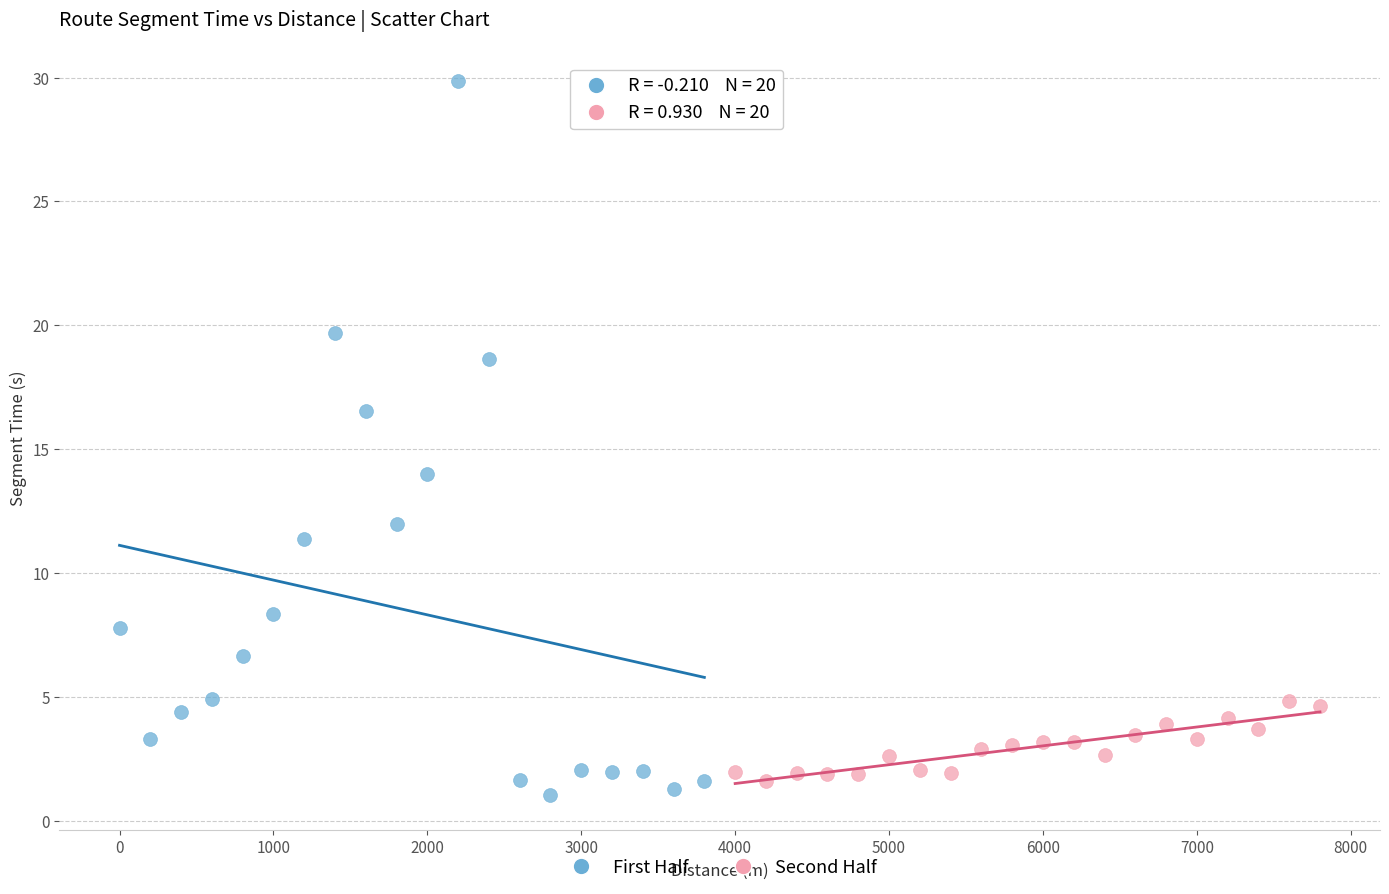

Which series has the largest Y range (max minus min)?

First Half